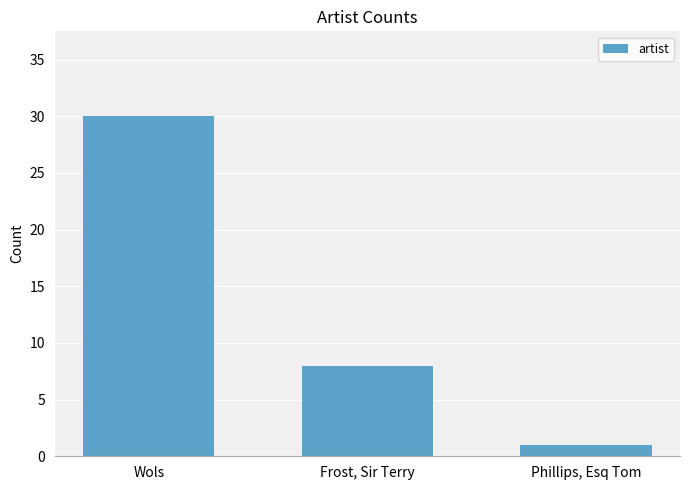

What is the difference between the maximum and minimum values?

29